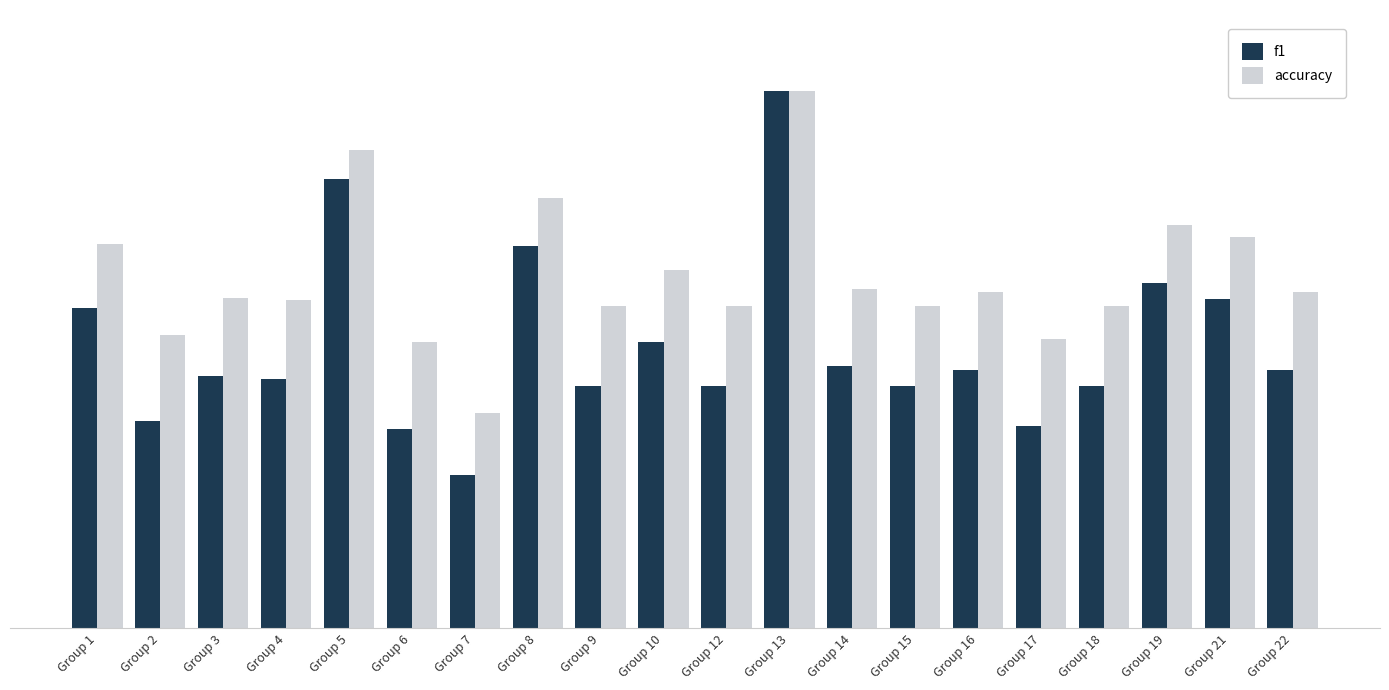

Does the chart contain stacked bars?

No